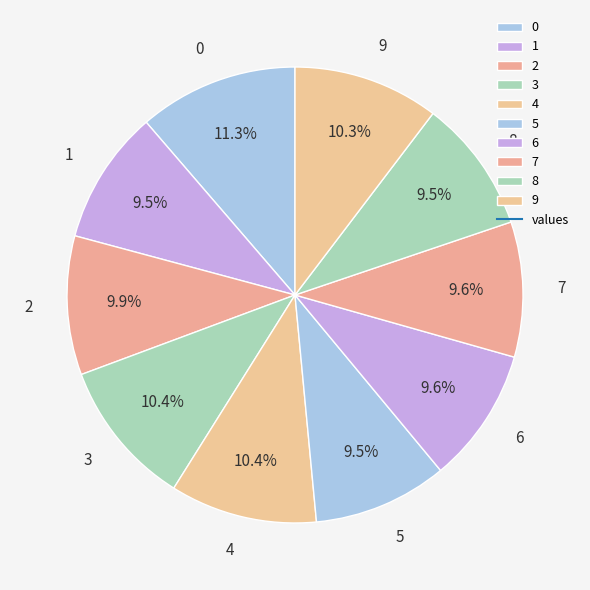

To the nearest percent, what portion does 0 represent?

11%